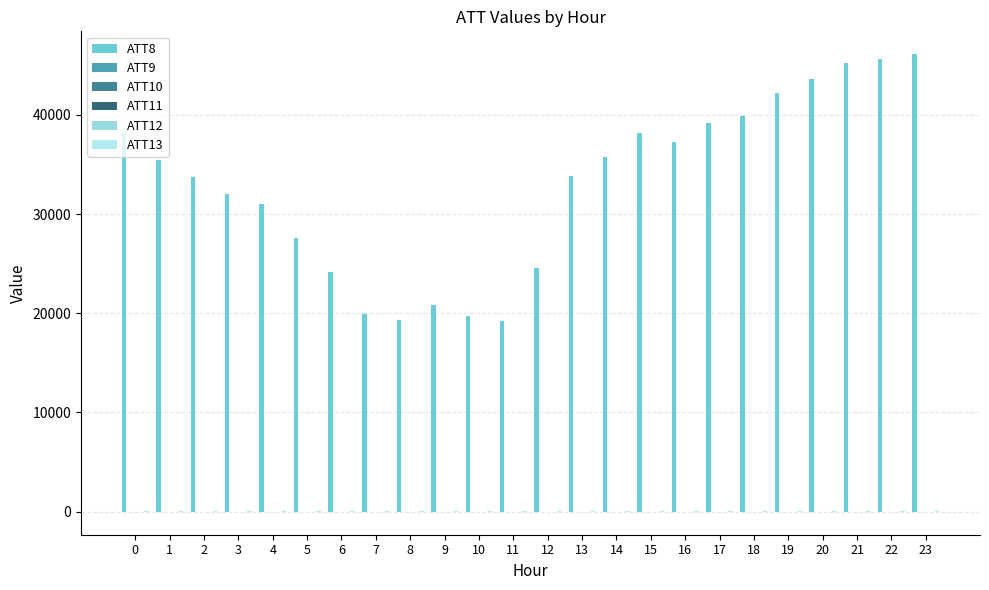

How many groups of bars are there?

24